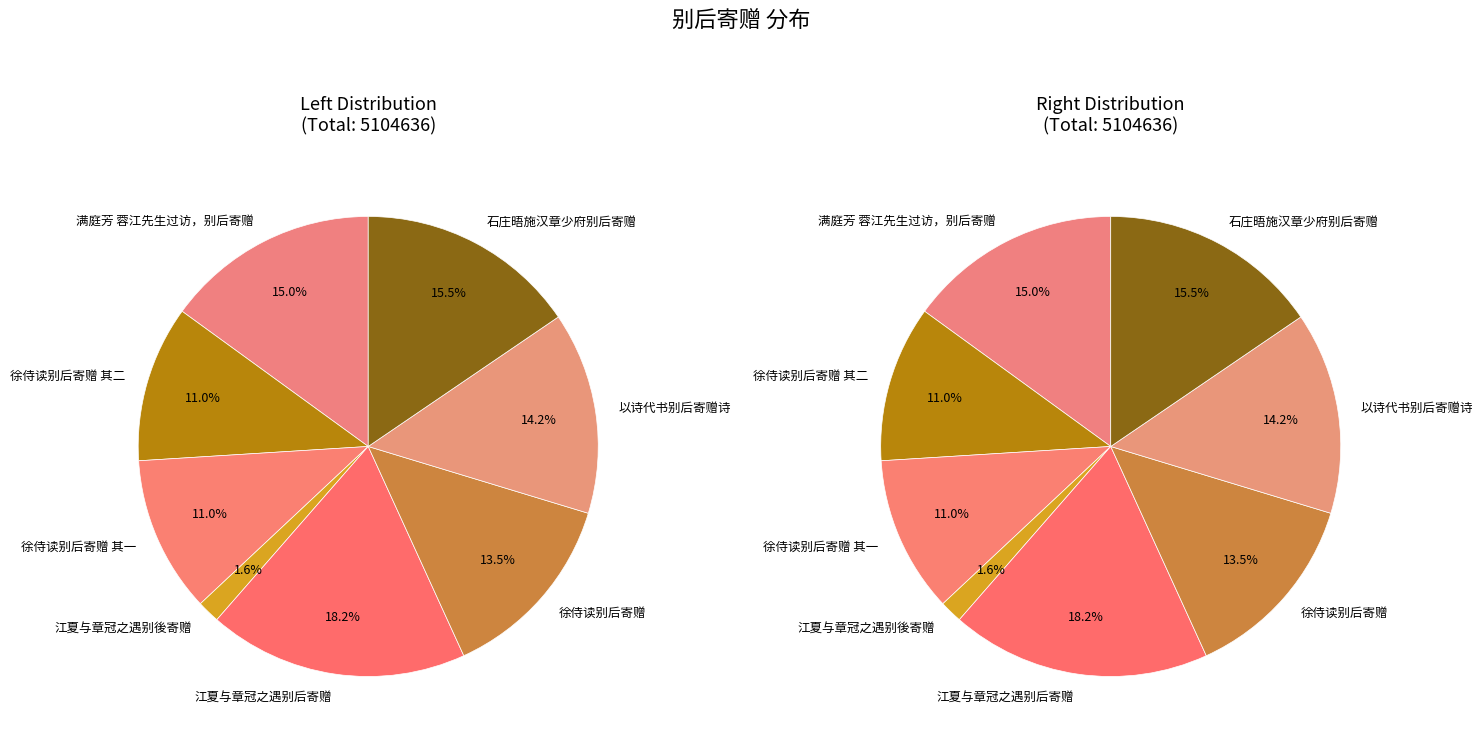

What is the total percentage of 徐侍读别后寄赠 and 江夏与章冠之遇别後寄赠?

15.1%